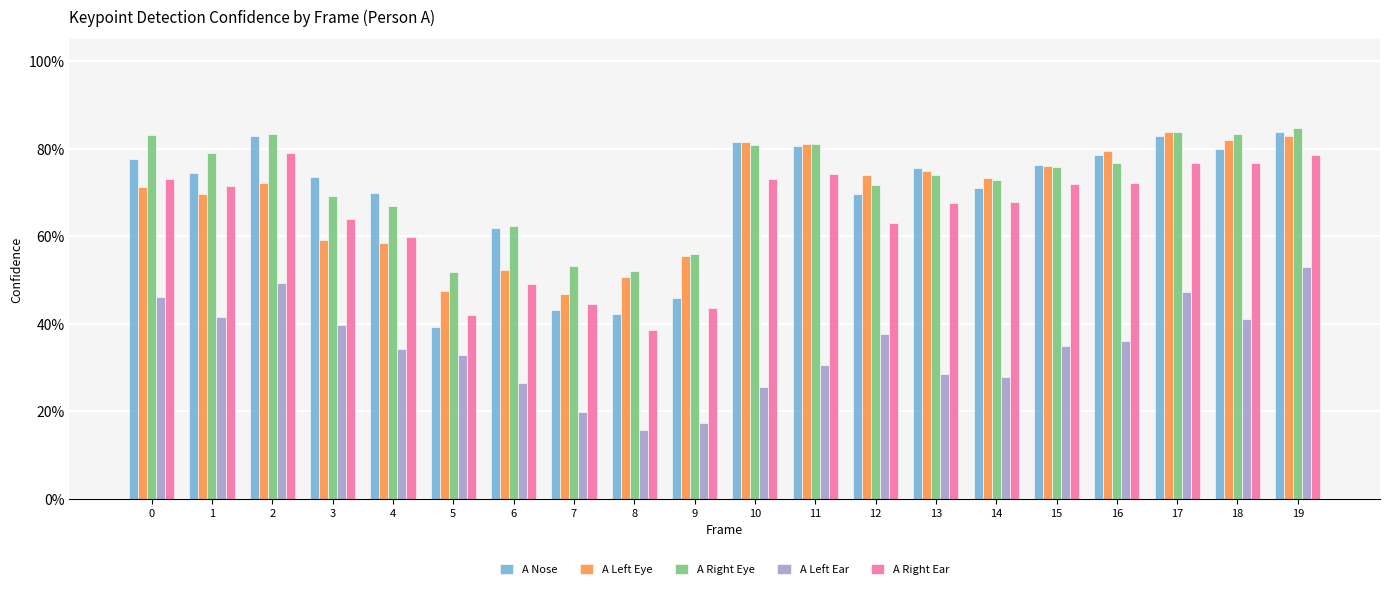

Which category has the lowest value in the A Nose series?

5